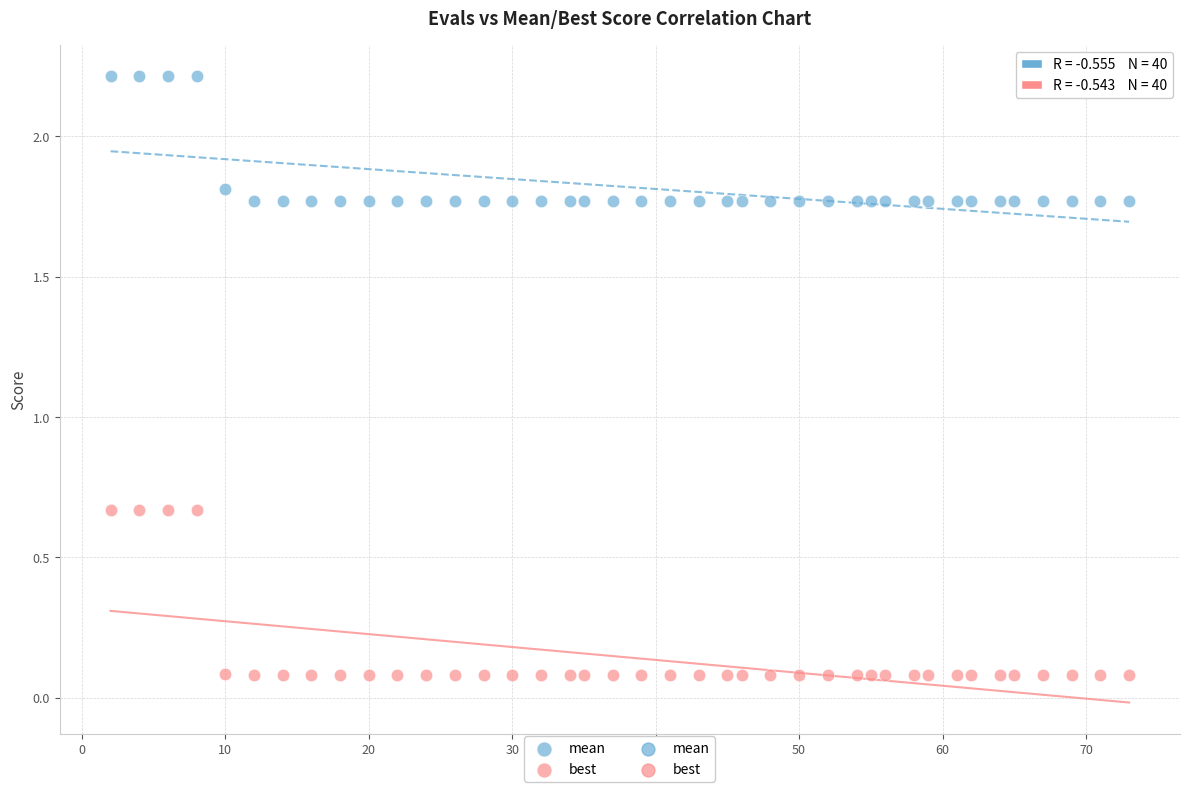

Across all data points, what is the range of X values (max minus min)?

71.0